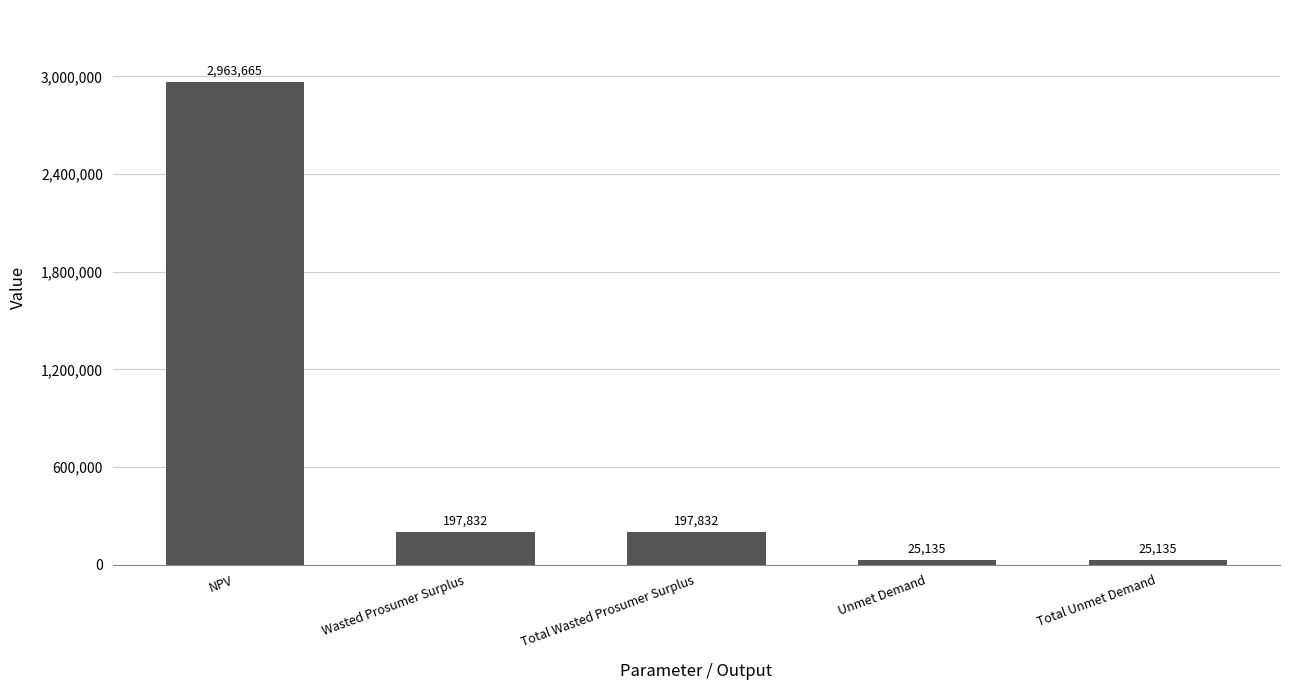

Between Total Unmet Demand and Total Wasted Prosumer Surplus, which is larger?

Total Wasted Prosumer Surplus